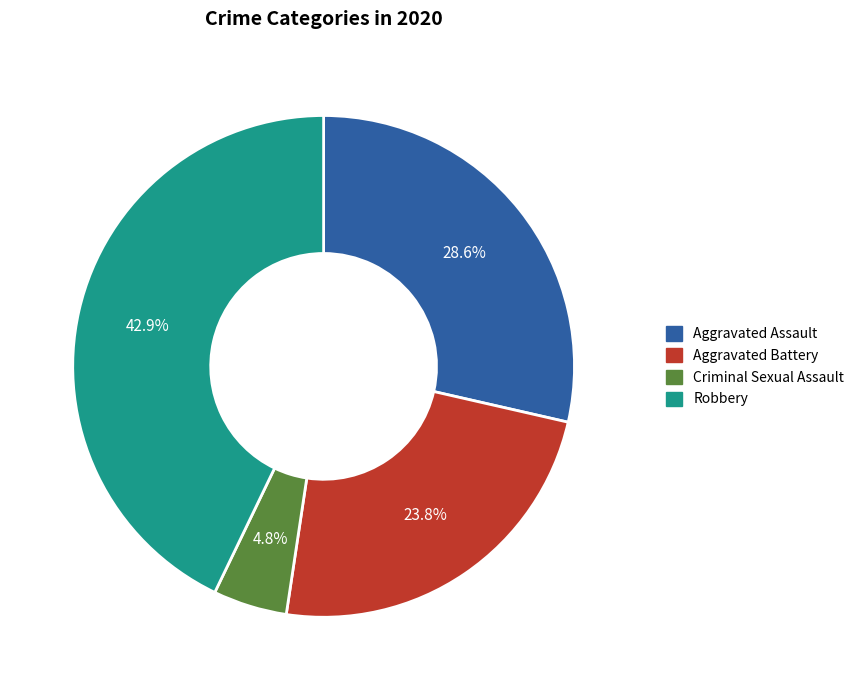

Is it true that Robbery is 43% of the pie?

True